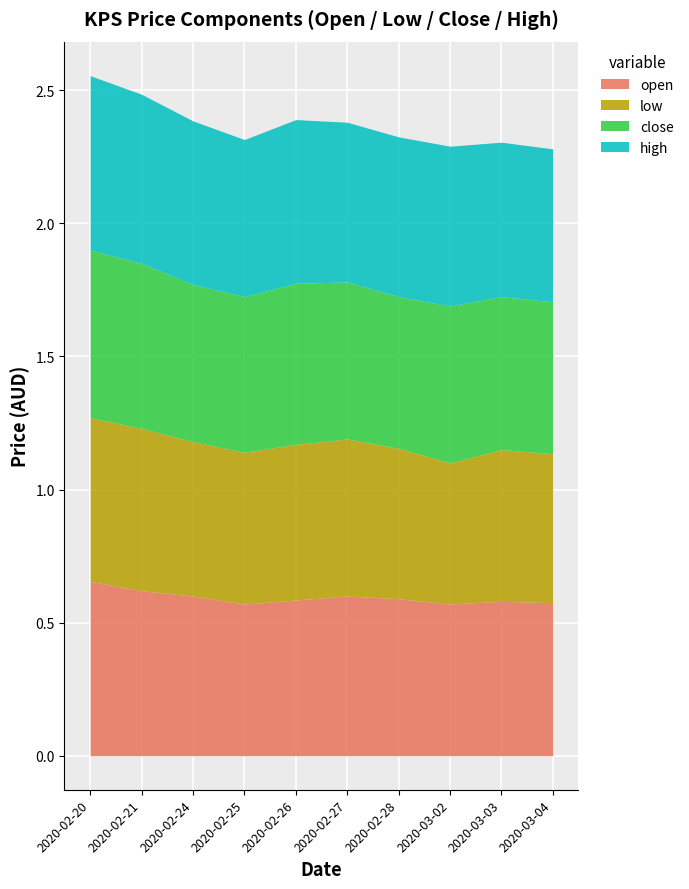

True or false: high and open cross at least once.

False